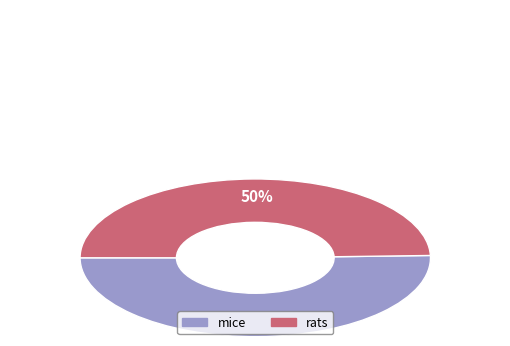

To the nearest percent, what portion does rats represent?

50%